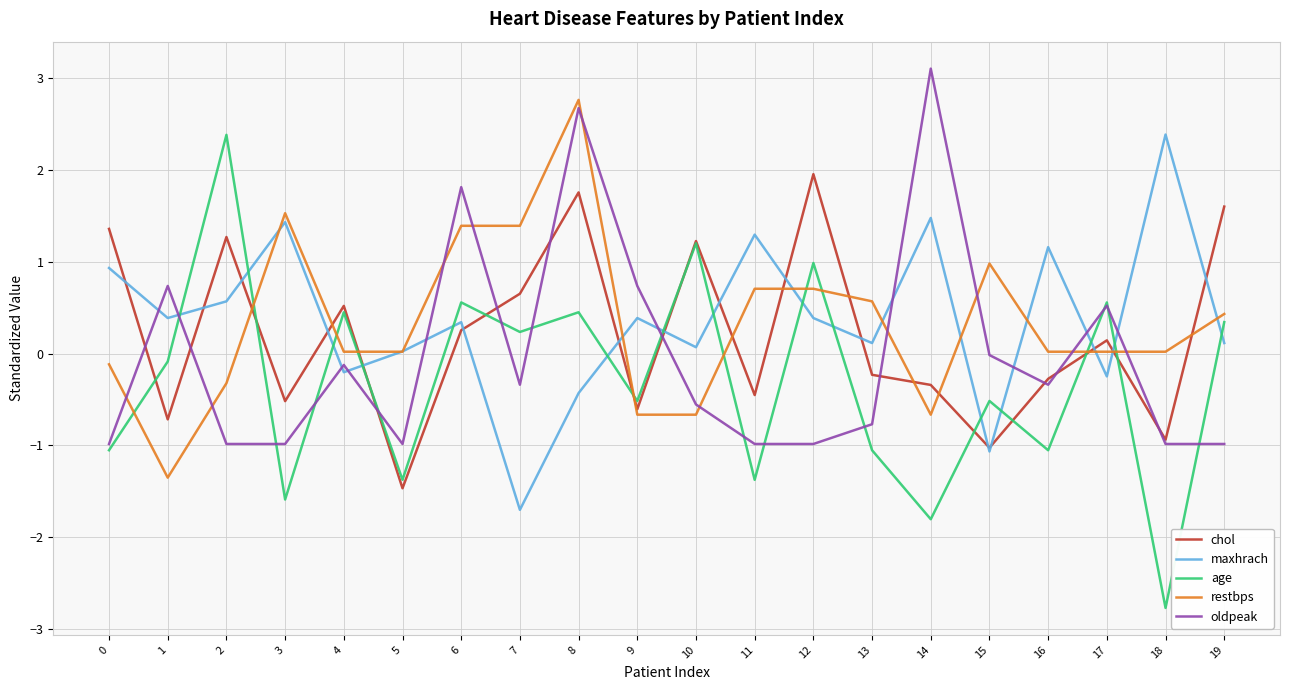

How many interior local valleys does the maxhrach series have?

7